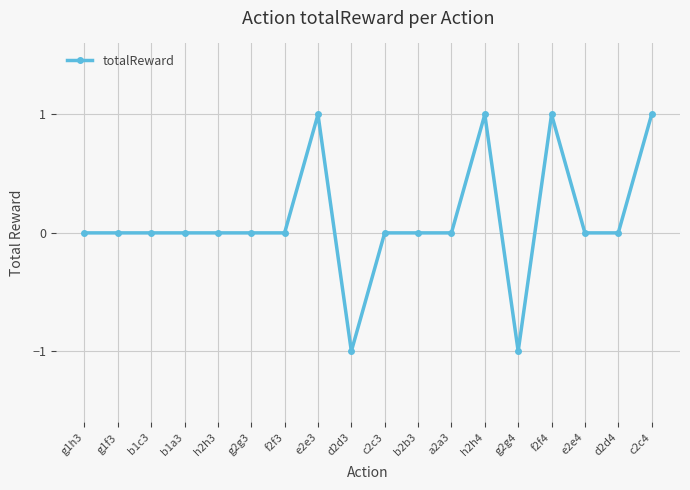

The chart shows a value of 0 at c2c4. True or false?

False